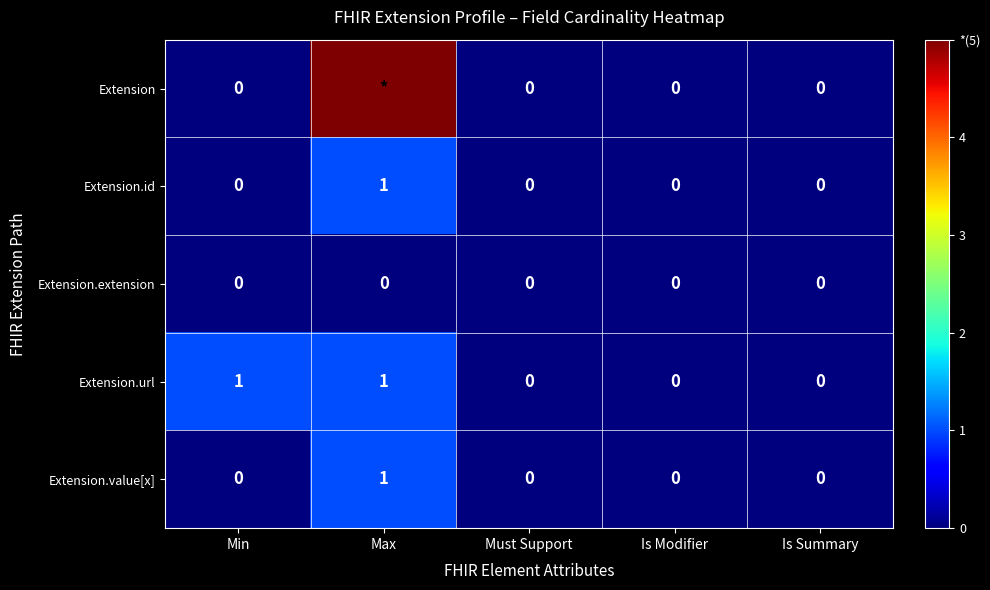

How many Extension.url values are between 0 and 1?

5